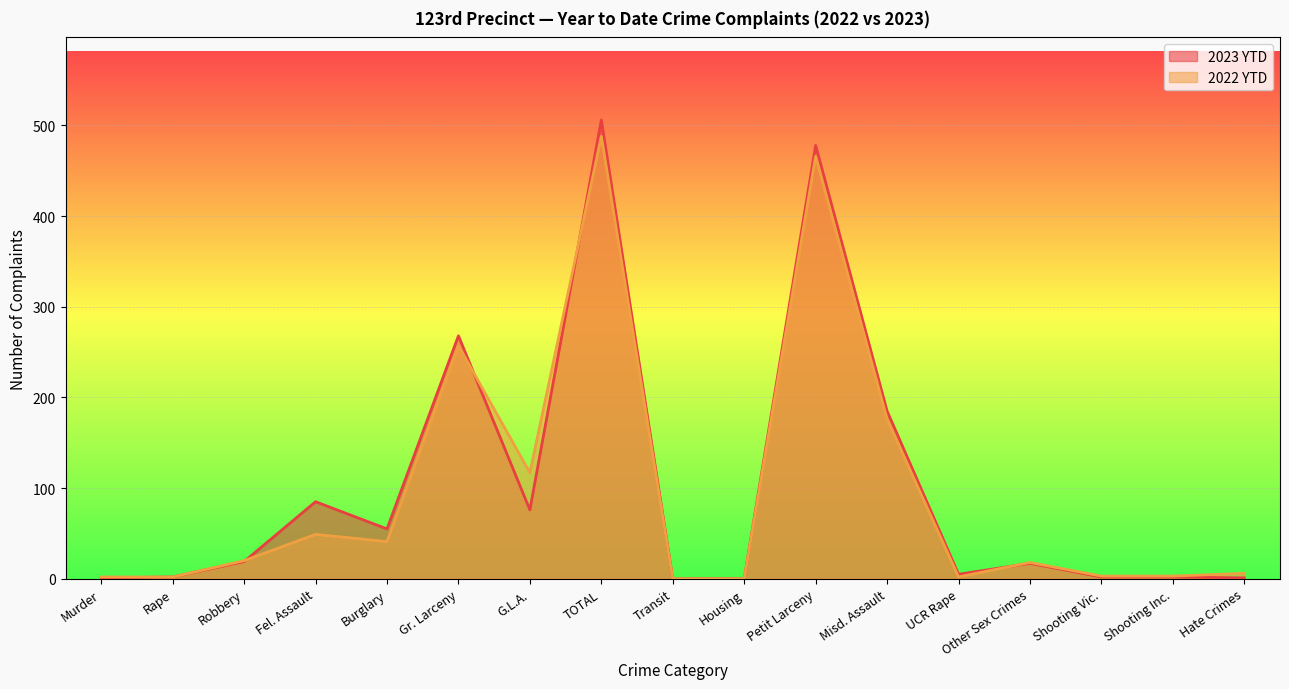

What are all the series names shown in the legend?

2023 YTD, 2022 YTD